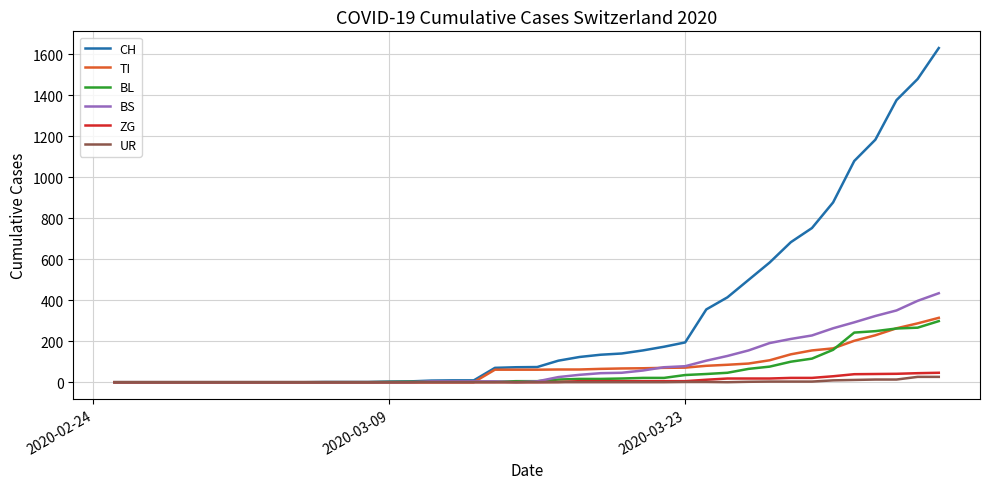

What is the difference between the second highest and second lowest values in the UR series?

26